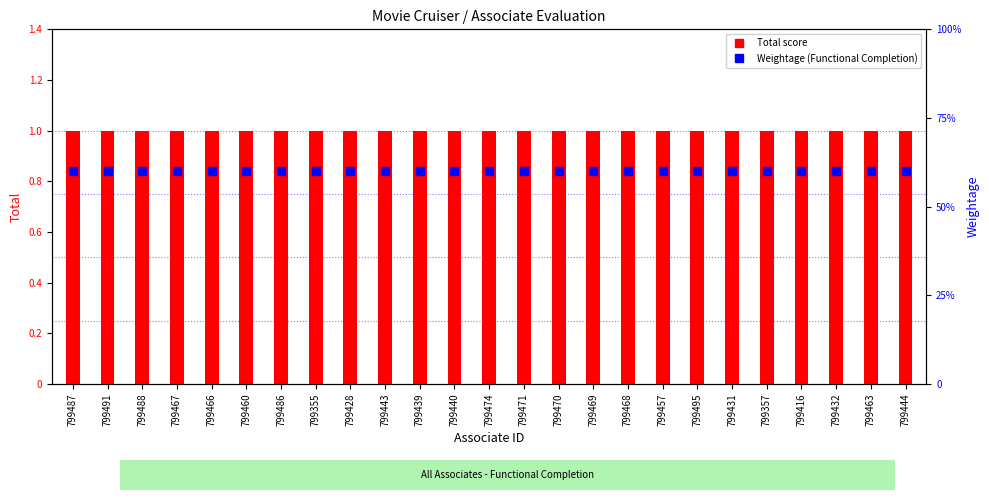

List the series in order of their peak value, lowest first.

Weightage (Functional Completion), Total score